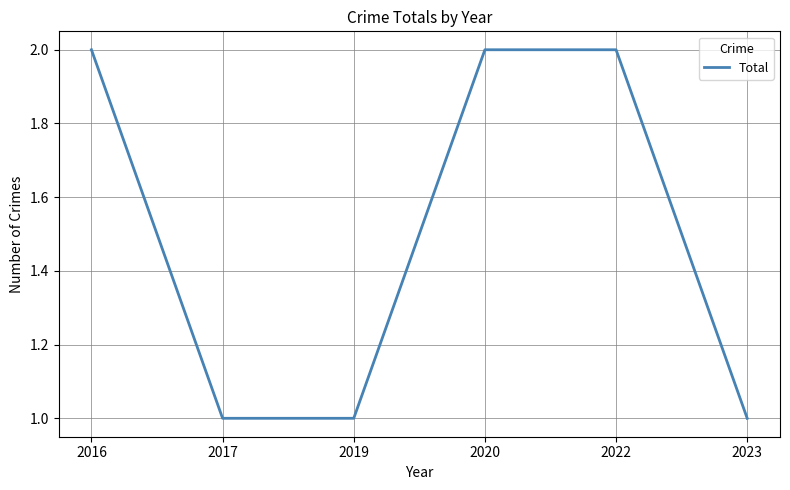

Count the values in the range 1 to 2.

6